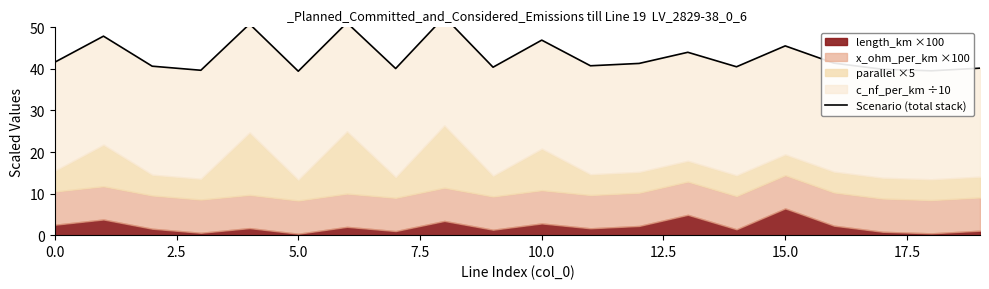

The value at 16 is 63.3. True or false?

False